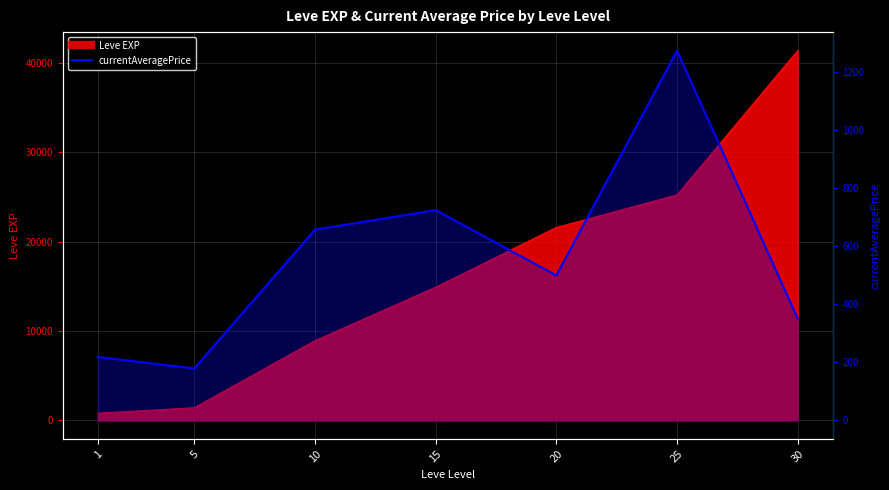

Where is the data nearest to the value 727?

15